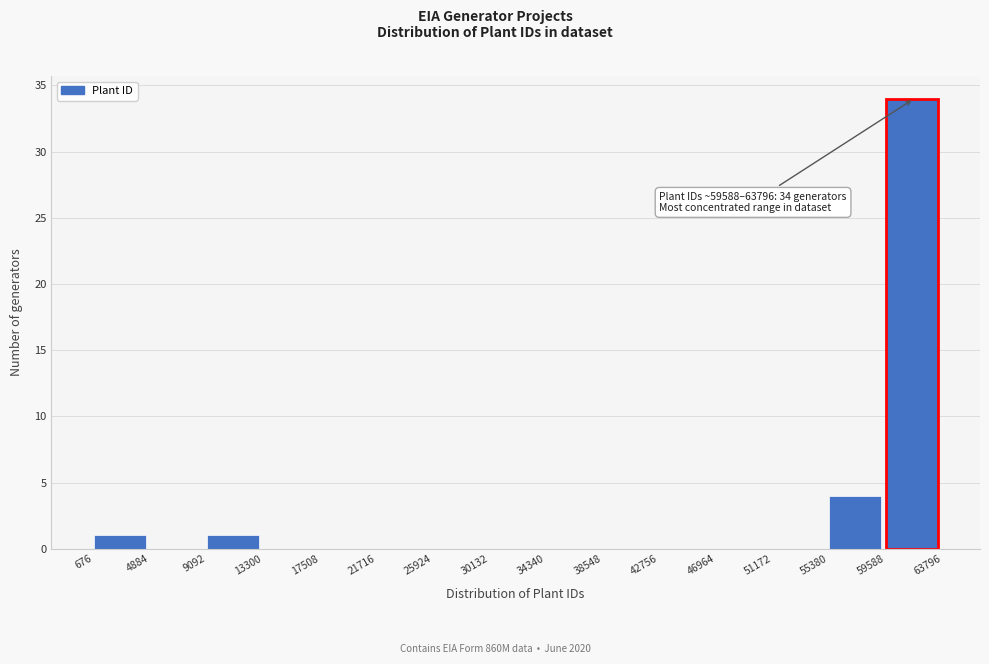

Which range on the x-axis has the tallest bar?

59588 to 63796